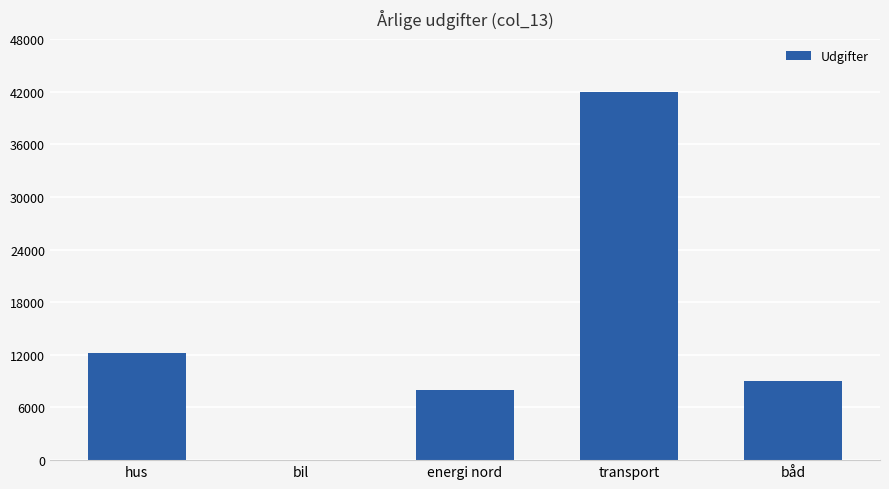

What is the sum of the values at bil and båd?

9000